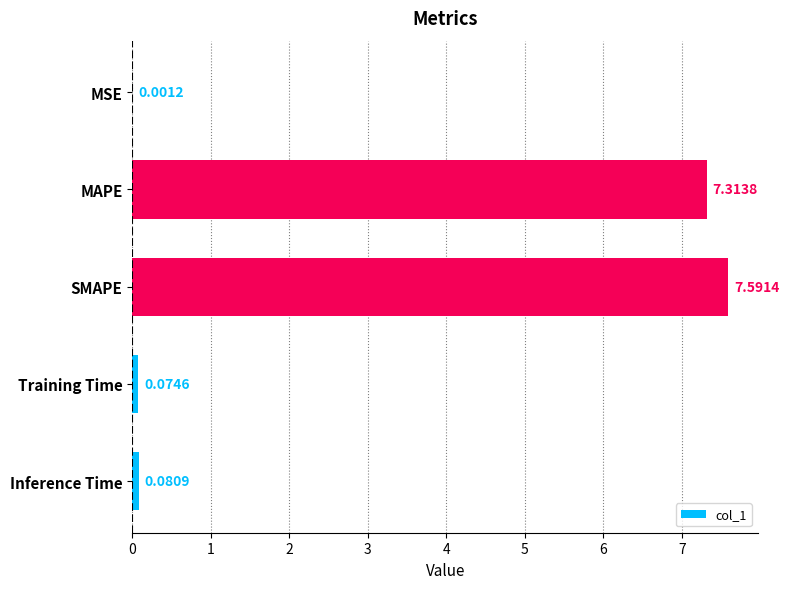

Which label corresponds to the largest value in the chart?

SMAPE